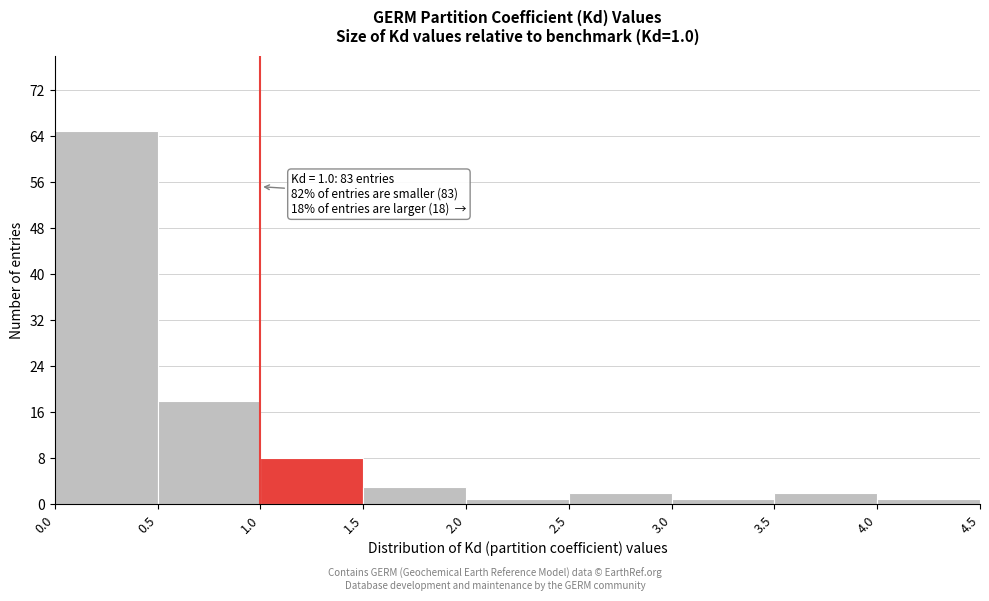

Which range on the x-axis has the tallest bar?

0.0 to 0.5